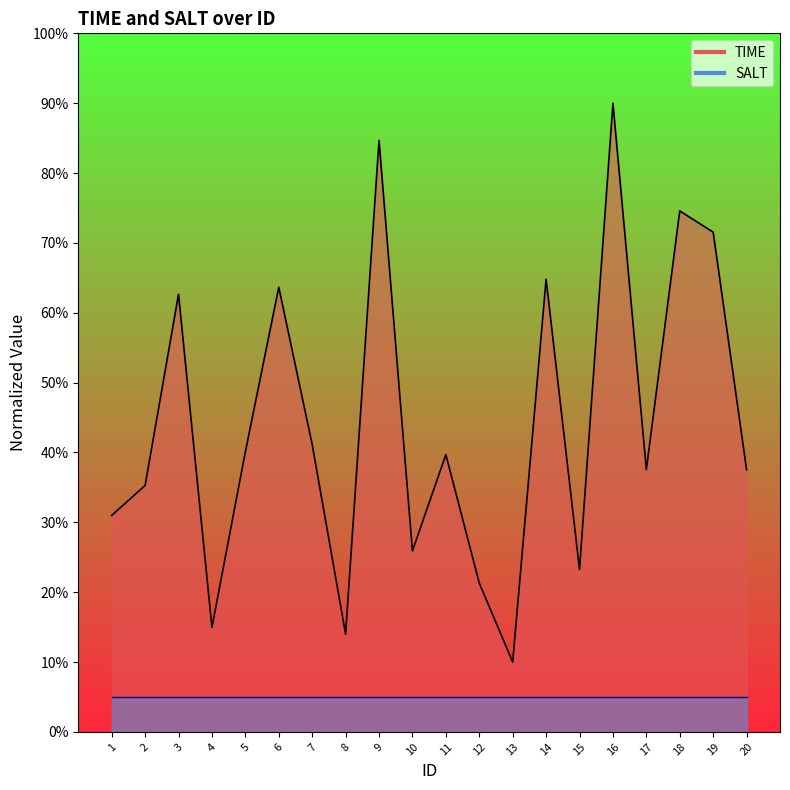

Reading left to right, transcribe all the data shown in this chart.

1=31.0	2=35.3	3=62.6	4=15.0	5=40.1	6=63.6	7=41.2	8=14.0	9=84.7	10=25.9	11=39.7	12=21.3	13=10.0	14=64.8	15=23.2	16=90.0	17=37.6	18=74.6	19=71.5	20=37.5